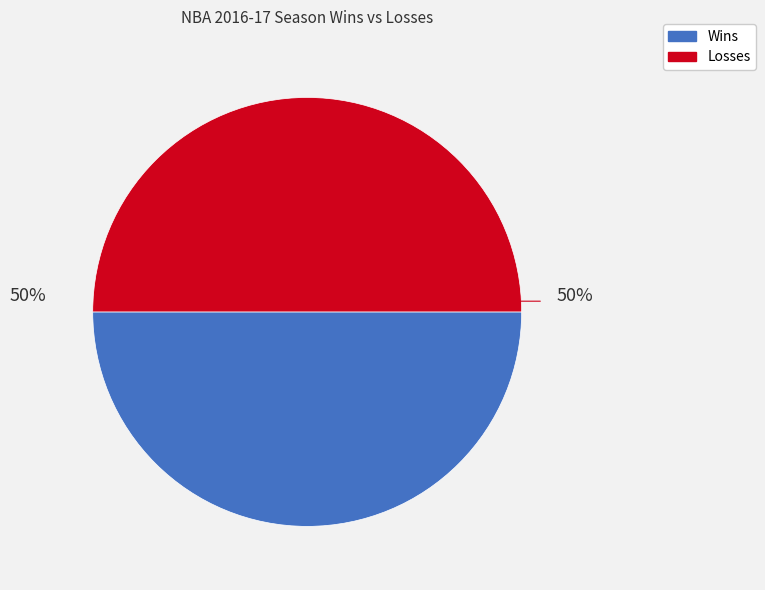

To the nearest percent, what portion does Losses represent?

50%